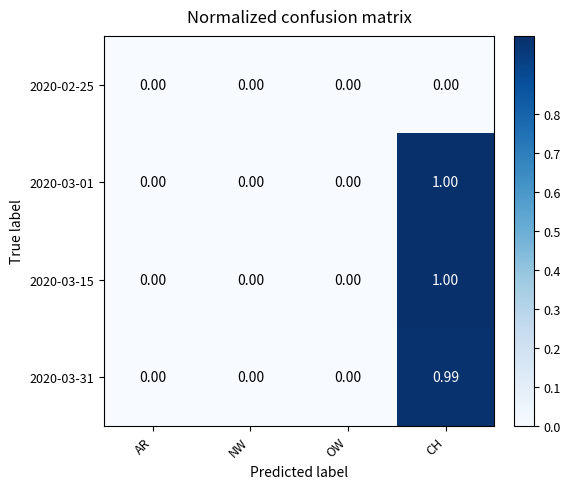

At which category is the sum across all series the highest?

CH